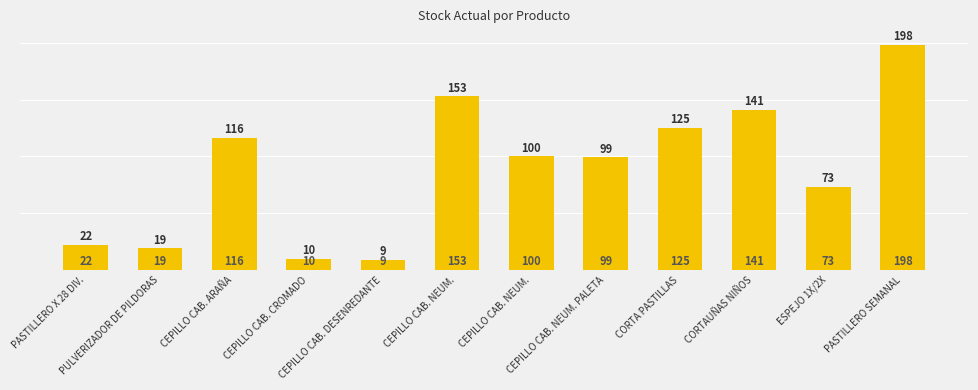

What is the greatest value displayed?

198